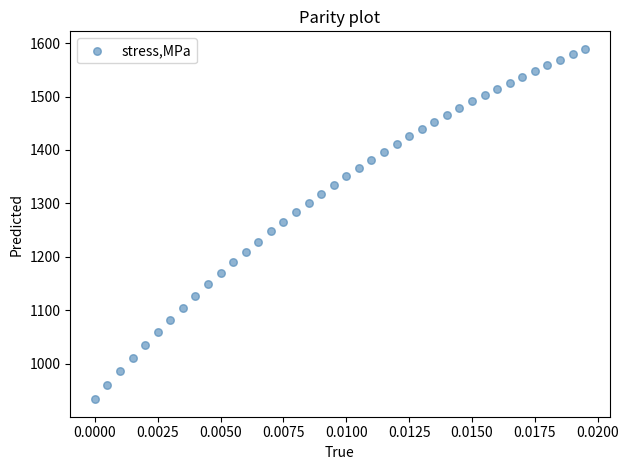

What is the range of Y values (max minus min)?

656.1